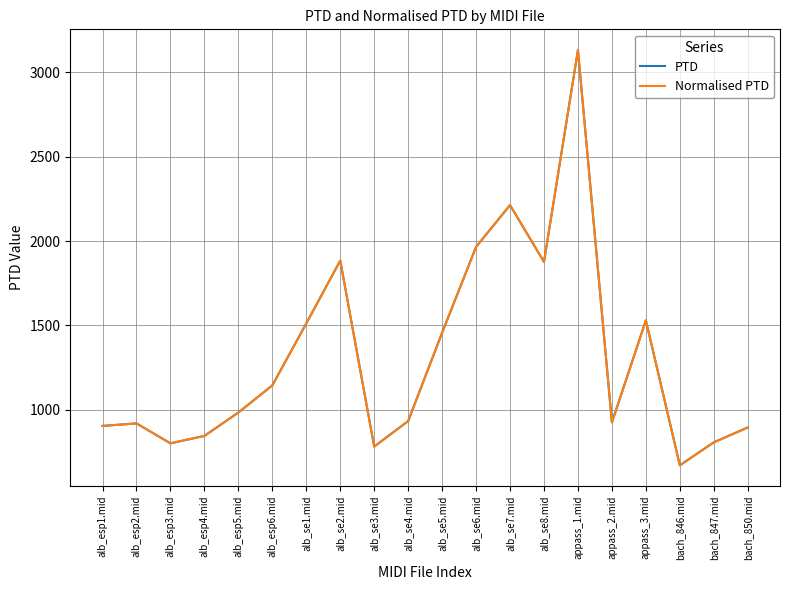

True or false: Normalised PTD and PTD cross at least once.

False